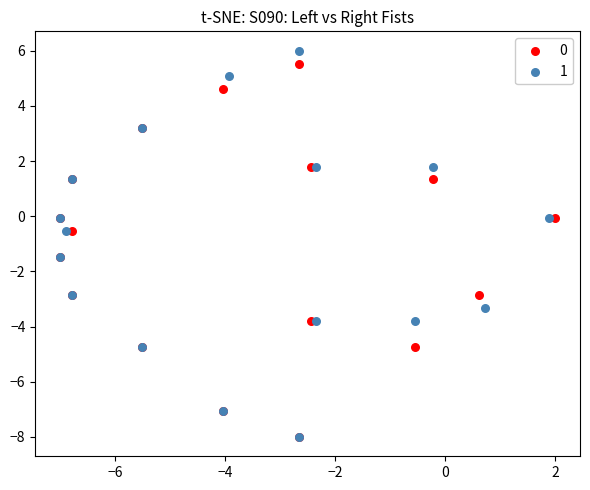

What are all the series names shown in the legend?

0, 1